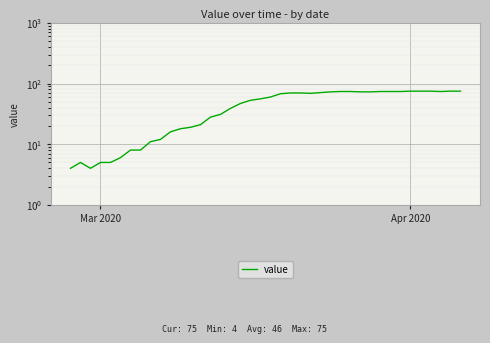

How many points are lower than both their immediate neighbors (excluding endpoints)?

3